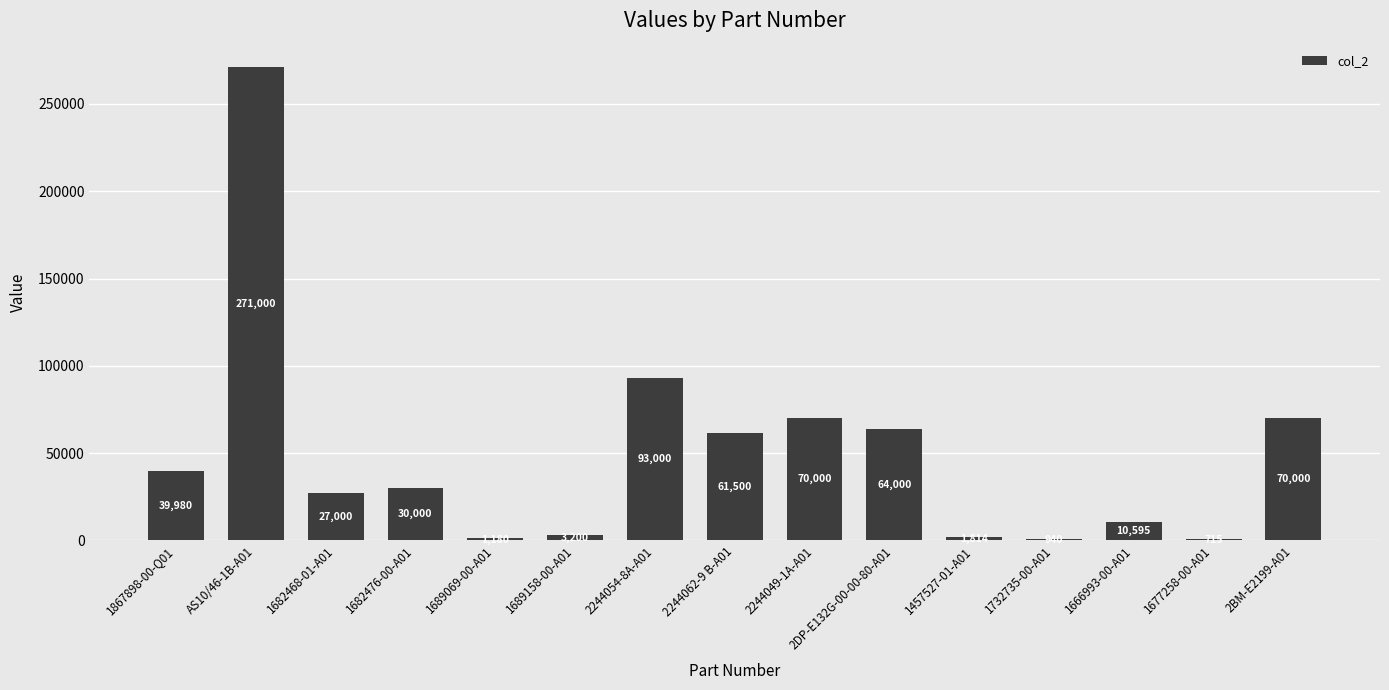

Read the value at 1689069-00-A01, to the nearest 100.

1200